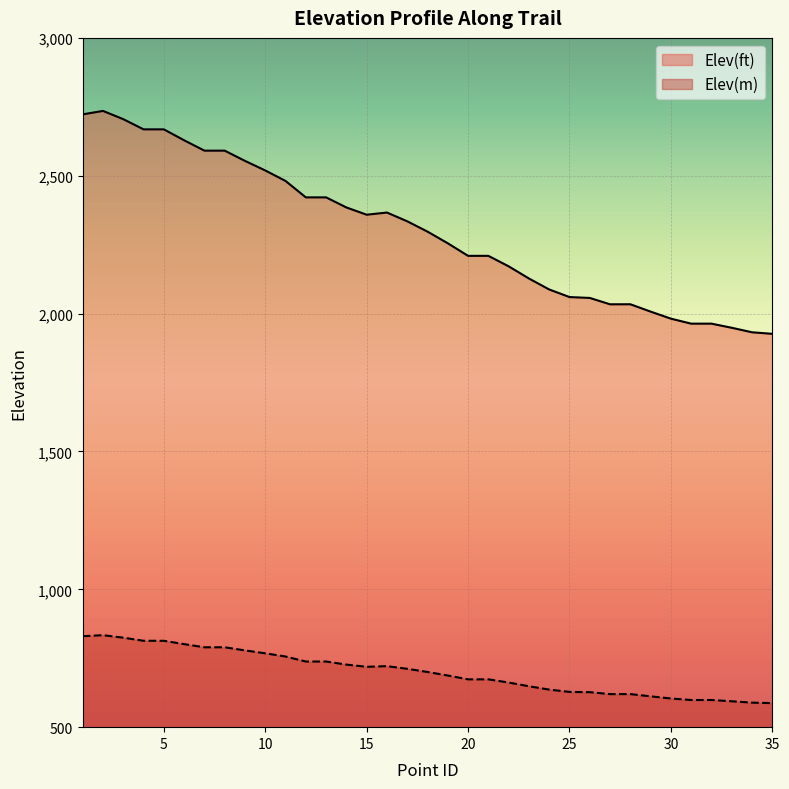

True or false: Elev(ft) has a value of 1963.5 at 31.

True